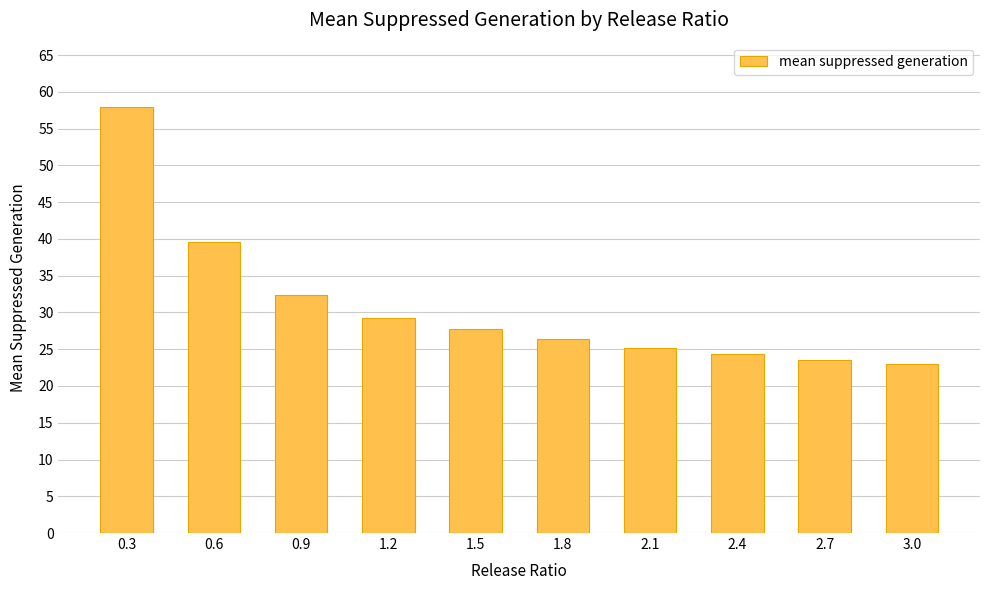

What is the minimum value shown in the chart?

23.0